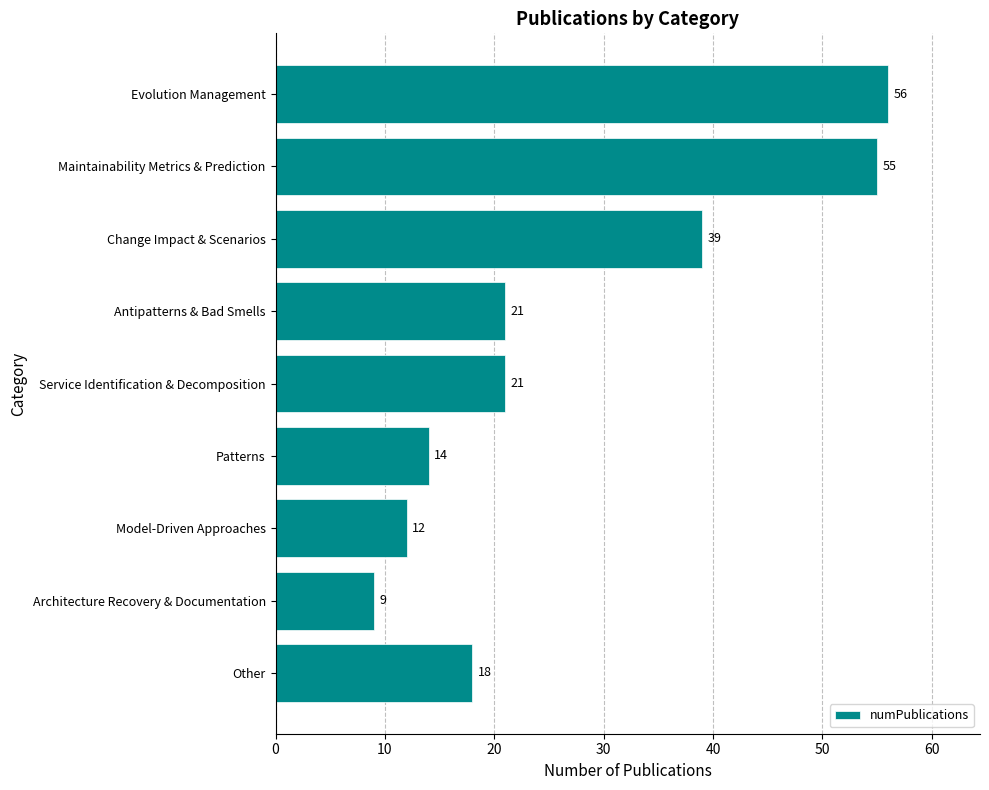

Which has a higher value, Maintainability Metrics & Prediction or Architecture Recovery & Documentation?

Maintainability Metrics & Prediction